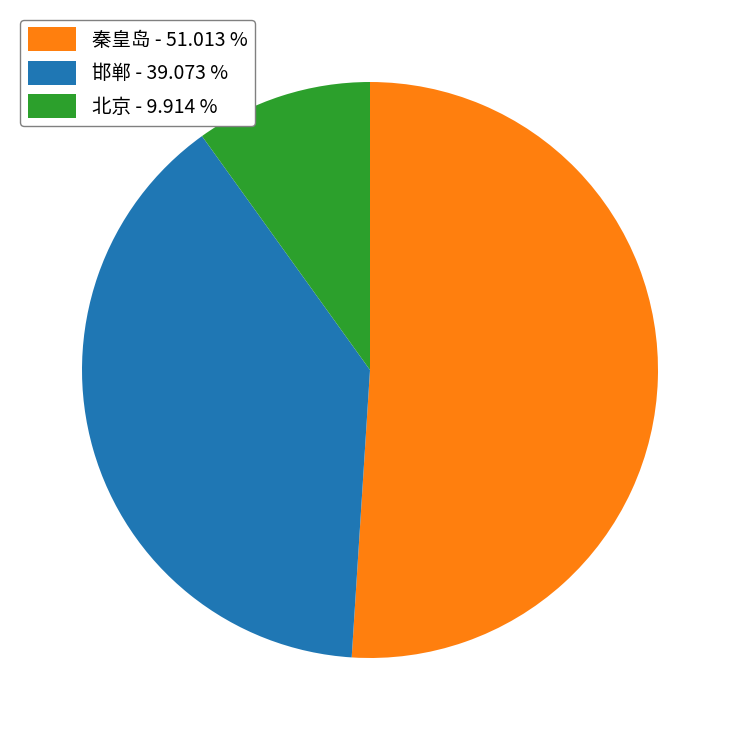

Is there a majority slice in this chart?

Yes